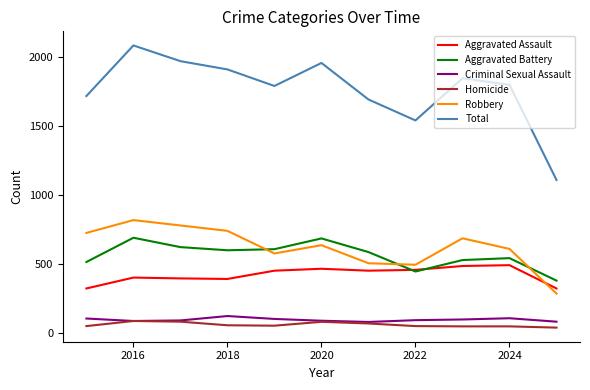

How many intersections are there between Aggravated Assault and Robbery?

1